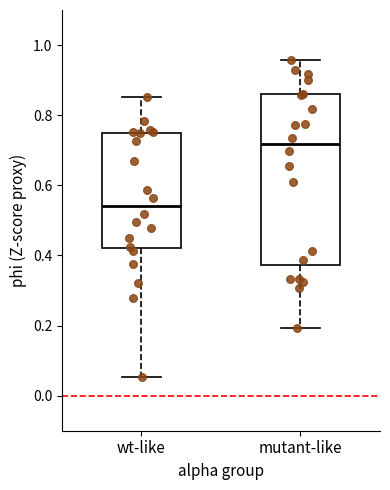

Reading left to right, read every box against the y-axis: the position of its median line, the range the box covers, and the ends of its whiskers. The values are not printed on the chart, so give them approximately, as read against the axis.

wt-like: median 0.54, box 0.42 to 0.74, whiskers 0.06 to 0.86
mutant-like: median 0.72, box 0.38 to 0.86, whiskers 0.20 to 0.96